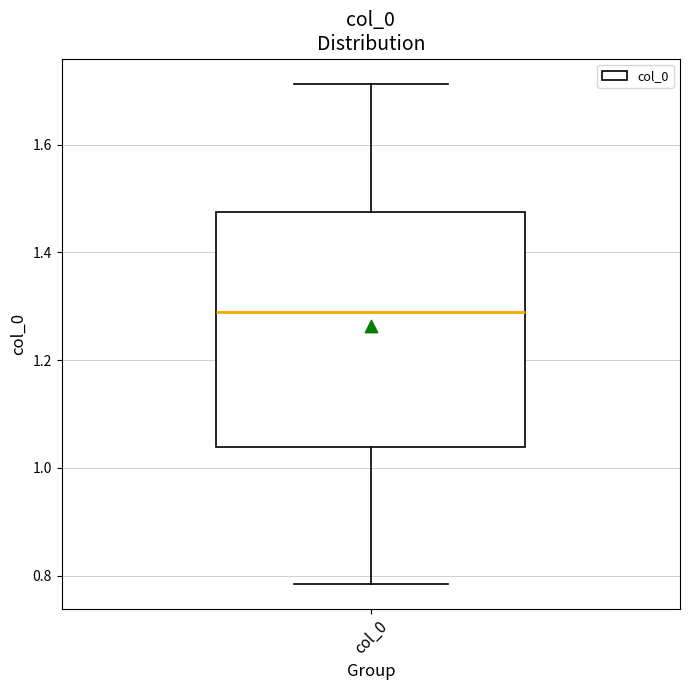

Where is the upper edge of the box for col_0 on the y-axis? The values are not printed on the chart, so give them approximately, as read against the axis.

1.48